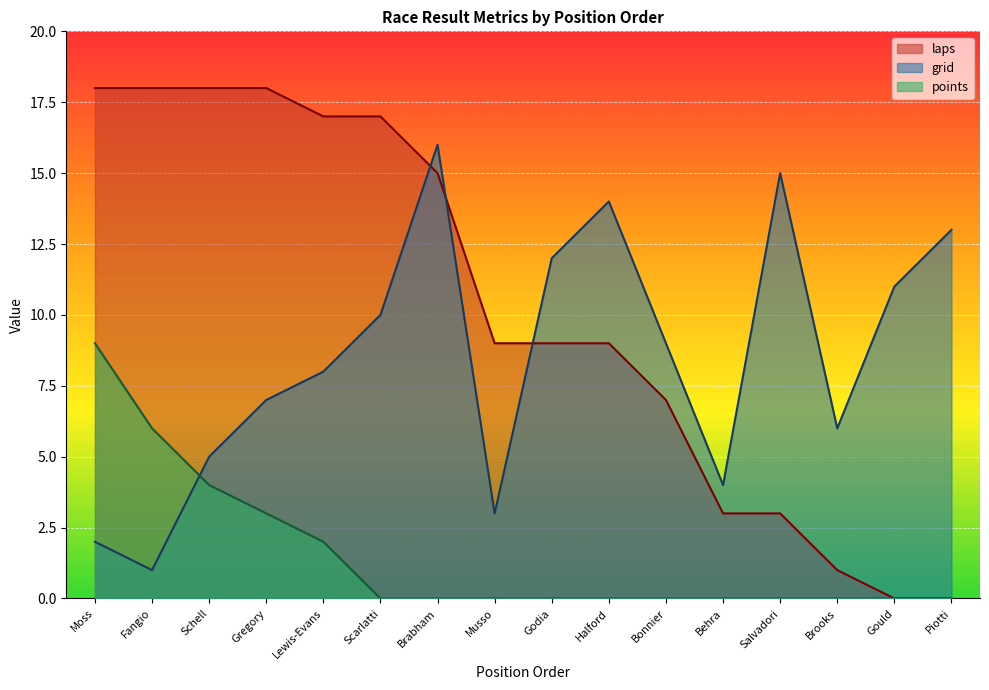

List the series in order of their overall mean, highest first.

laps, grid, points